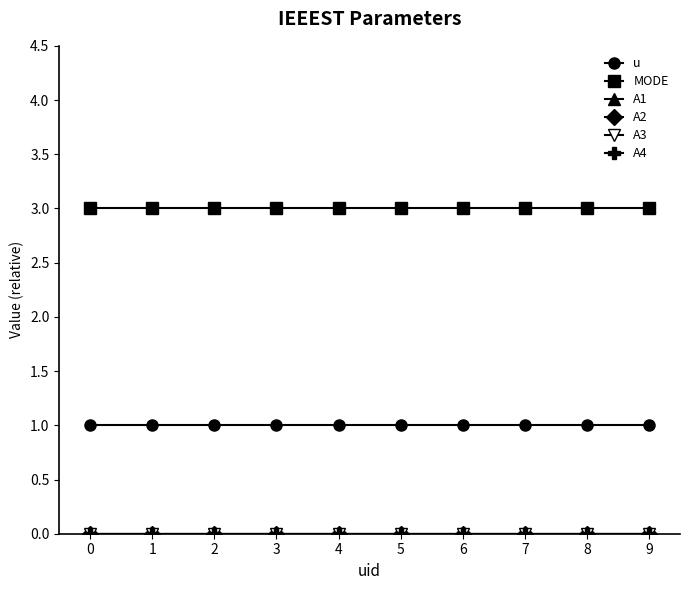

Does the chart have visible grid lines?

No